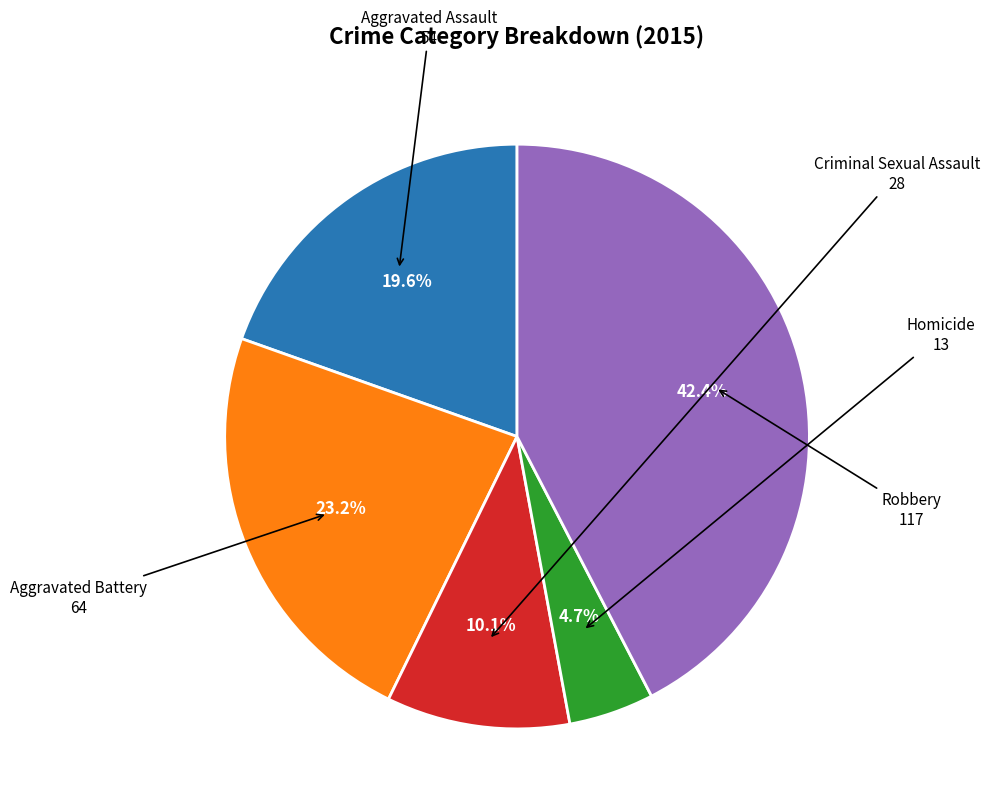

Rank the categories by value from lowest to highest.

Homicide, Criminal Sexual Assault, Aggravated Assault, Aggravated Battery, Robbery